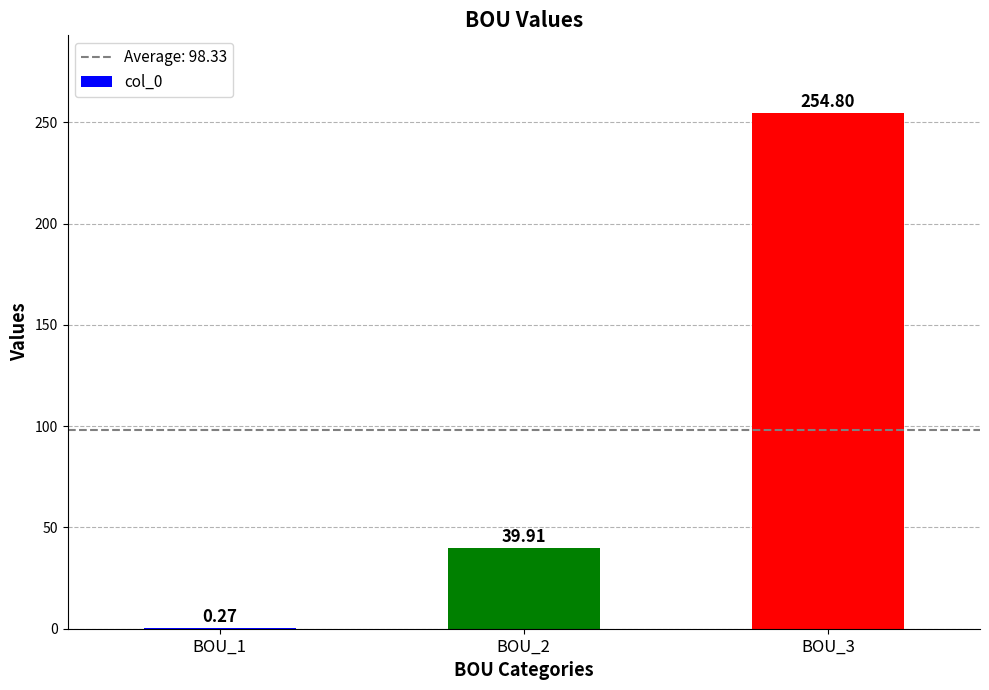

True or false: the data shows 410.1 at BOU_3.

False